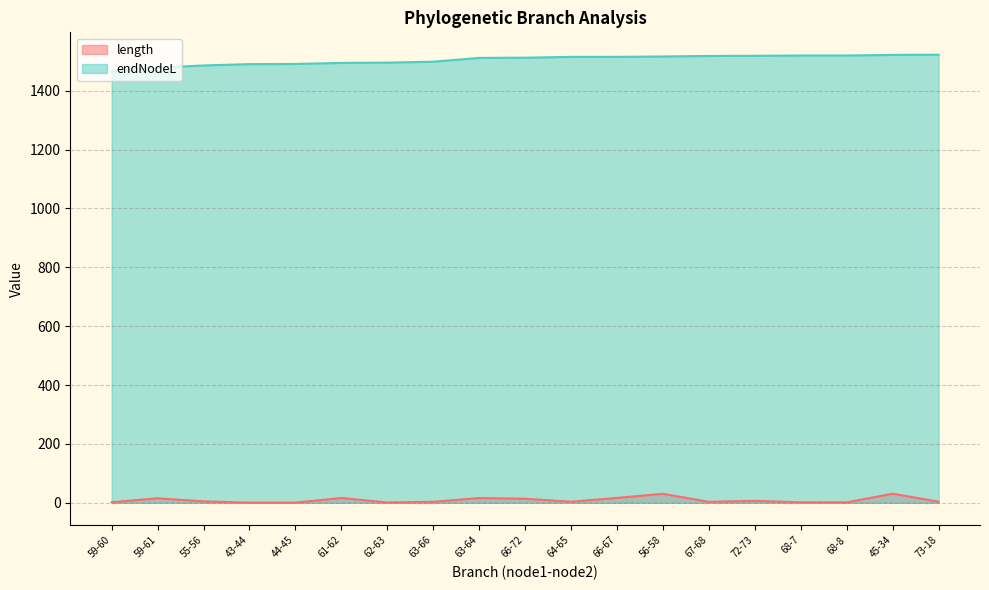

List the series in order of their peak value, highest first.

endNodeL, length